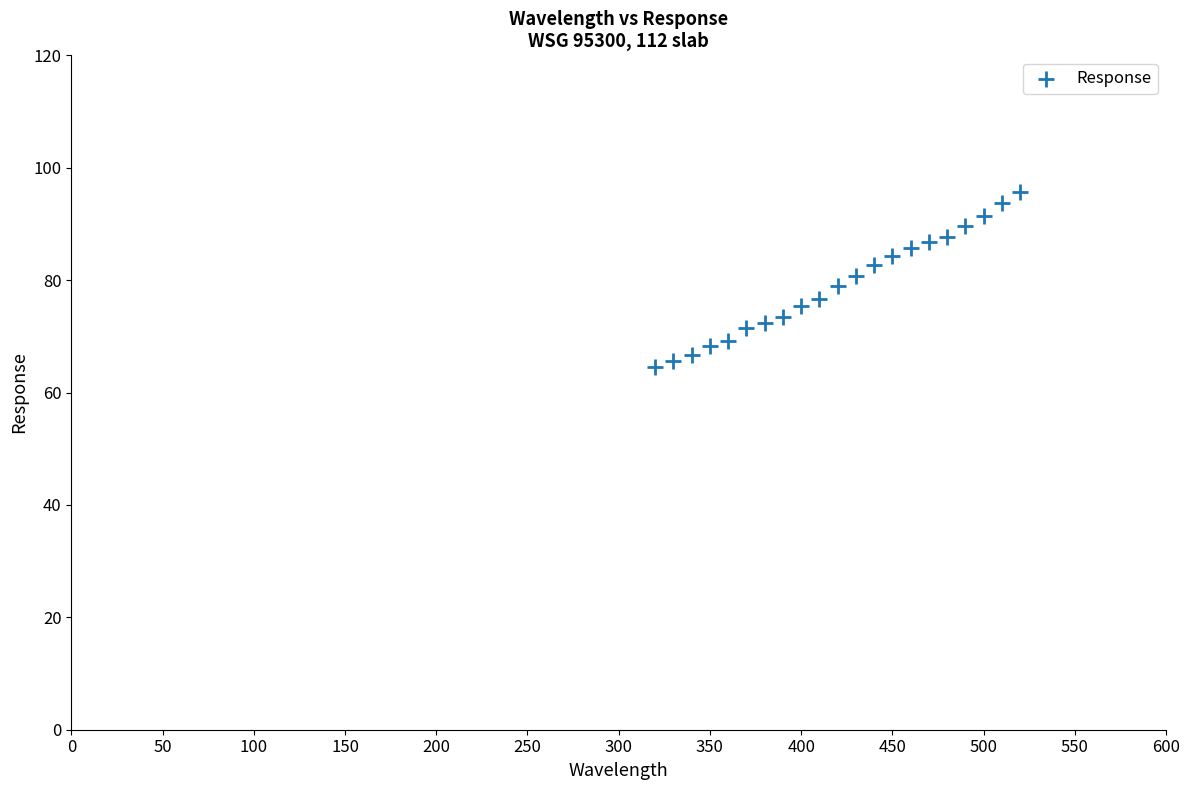

What is the range of Y values (max minus min)?

31.2